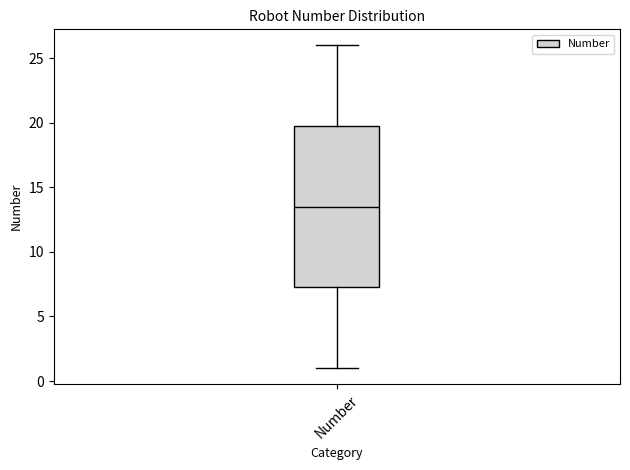

Read this box plot against the y-axis: the position of the median line, the range covered by the box, and the ends of both whiskers. The values are not printed on the chart, so give them approximately, as read against the axis.

median 13.5, box 7.5 to 20.0, whiskers 1.0 to 26.0